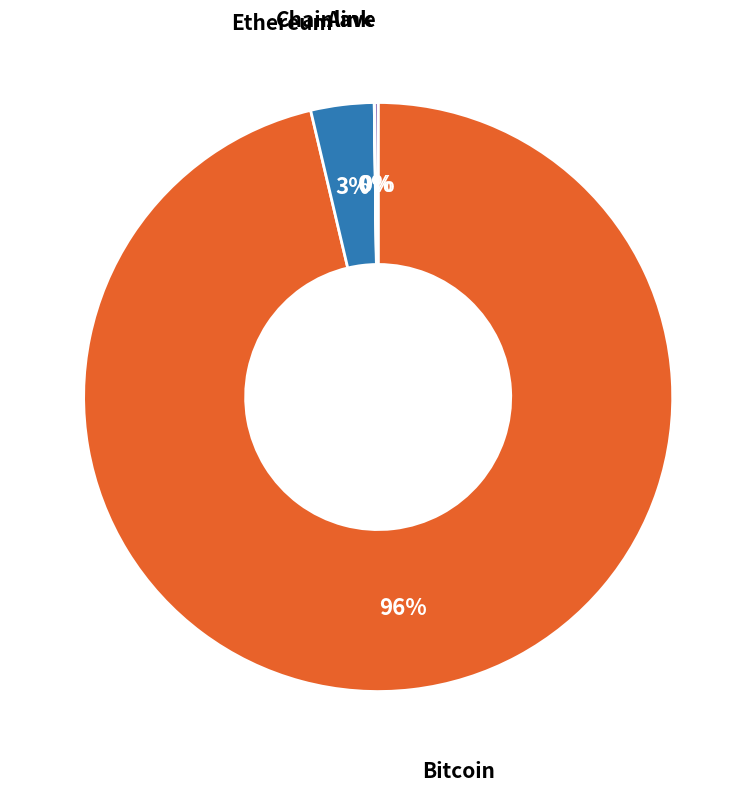

Is there a majority slice in this chart?

Yes